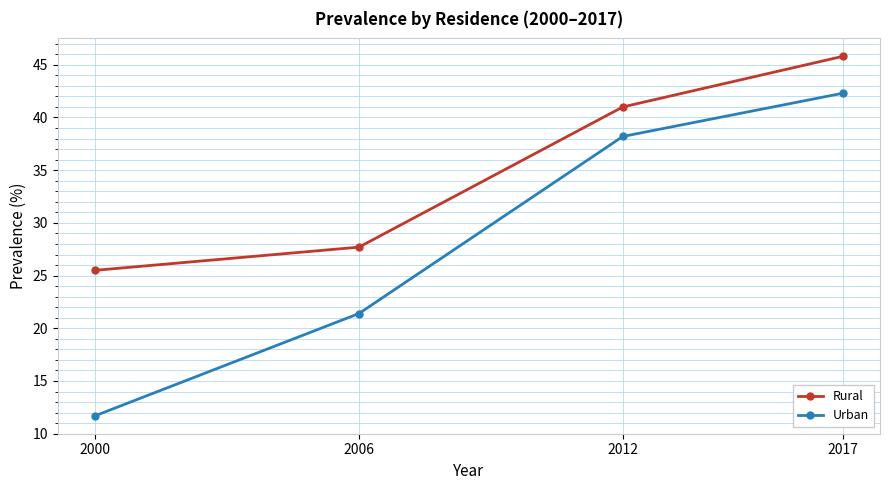

List the series in order of their peak value, lowest first.

Urban, Rural